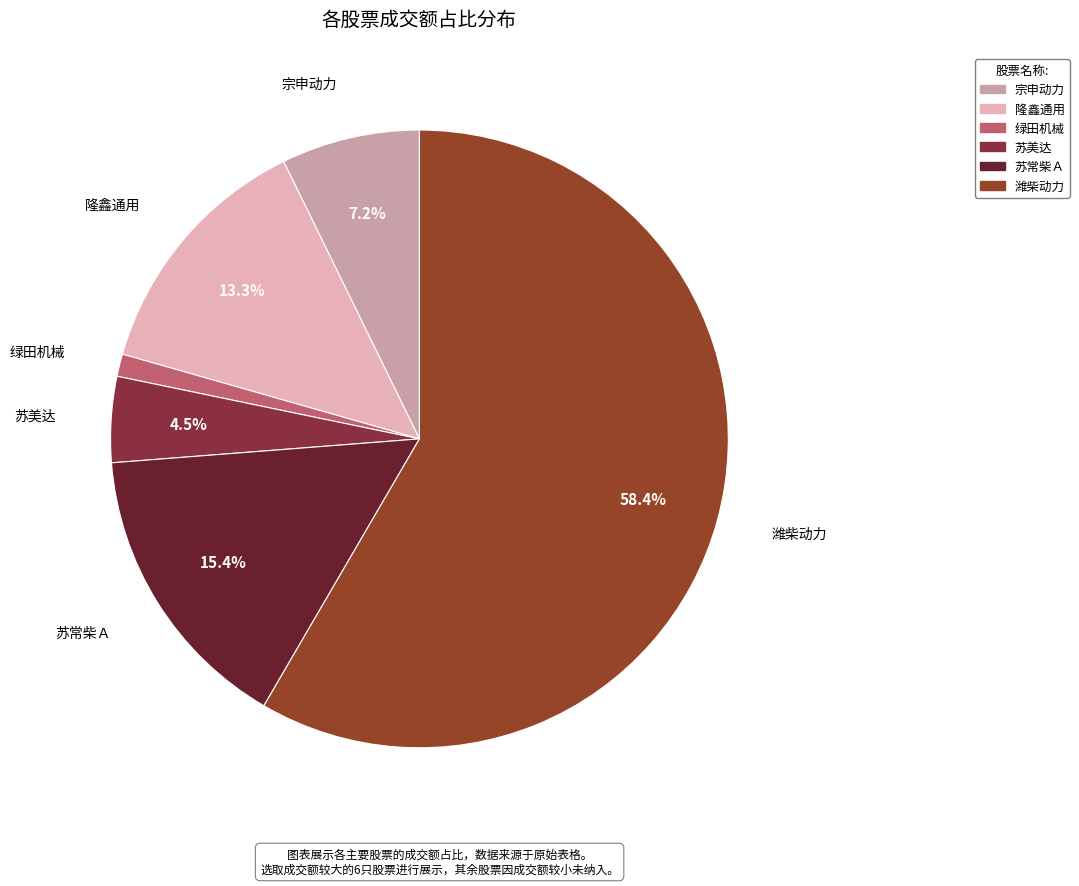

Rank the categories by value from highest to lowest.

潍柴动力, 苏常柴Ａ, 隆鑫通用, 宗申动力, 苏美达, 绿田机械